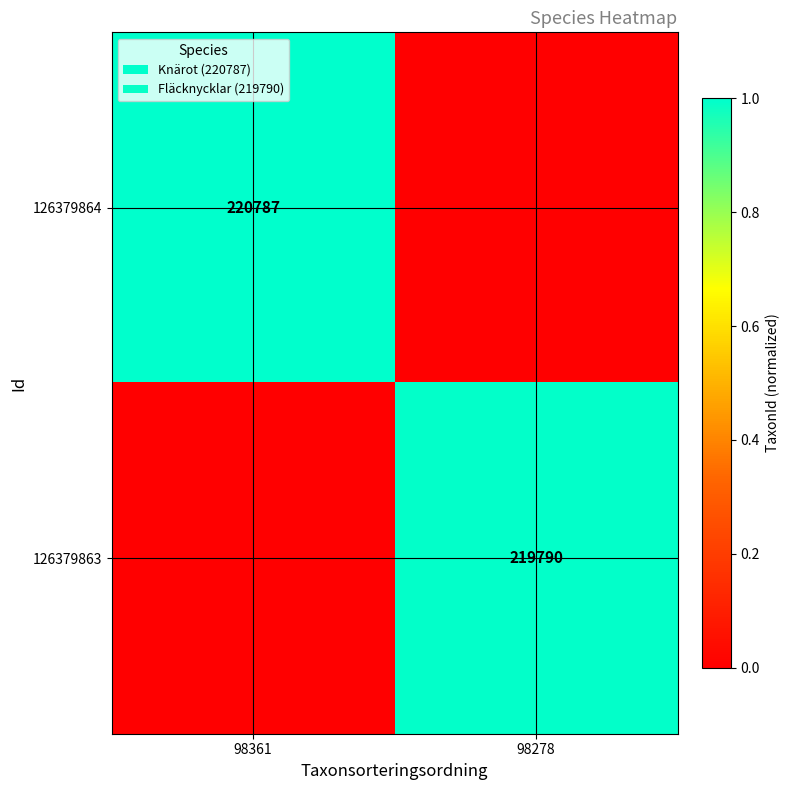

How many distinct data groups are displayed?

2